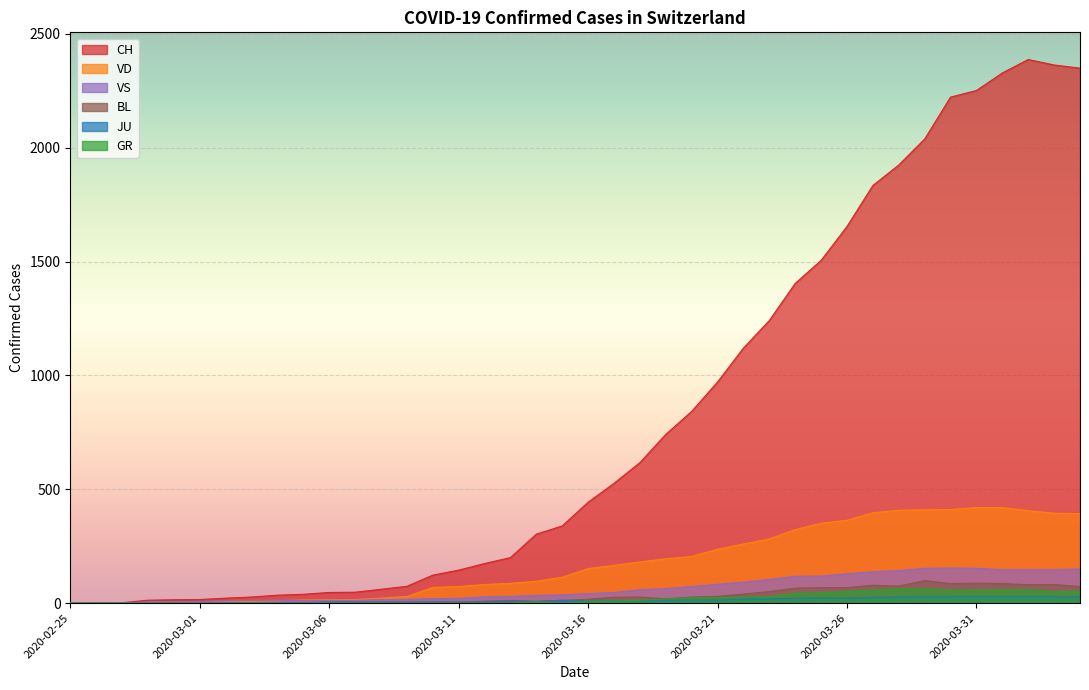

What position from the right is 2020-03-07?

29